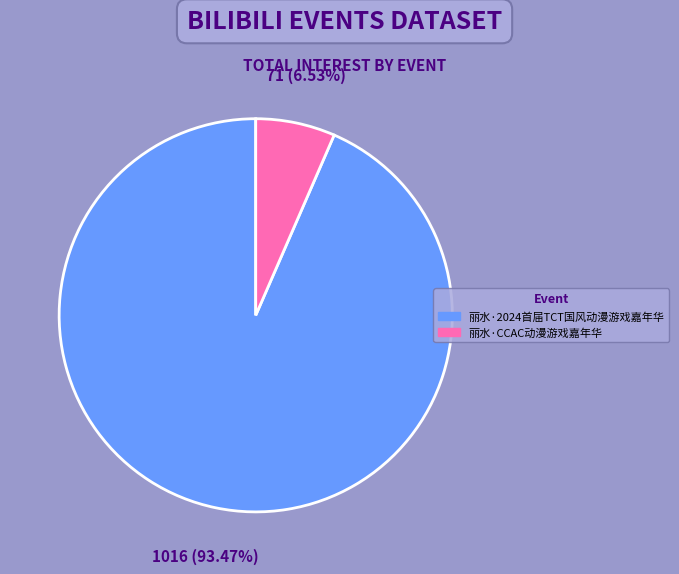

To the nearest percent, what is the combined percentage of 丽水·CCAC动漫游戏嘉年华 and 丽水·2024首届TCT国风动漫游戏嘉年华?

100%